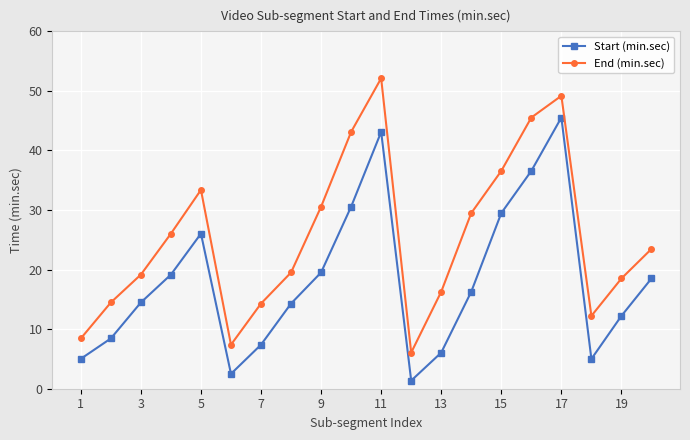

True or false: Start (min.sec) and End (min.sec) cross at least once.

False